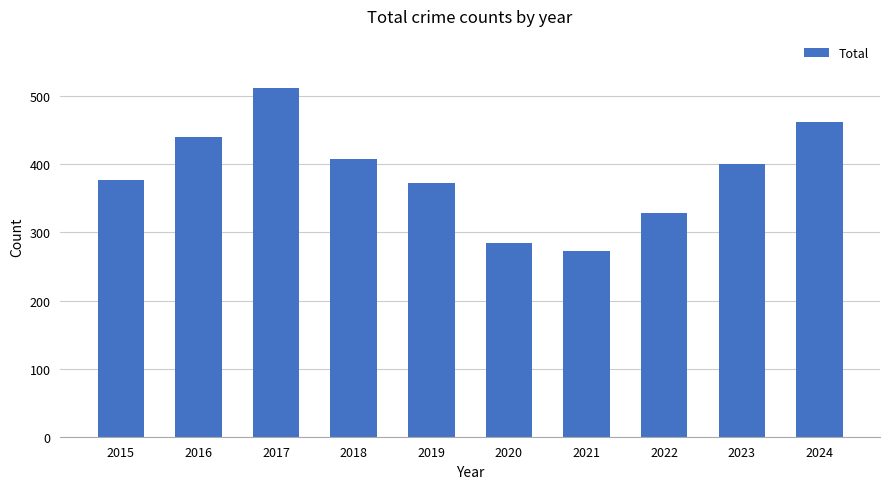

What is the difference between the maximum and minimum values?

239